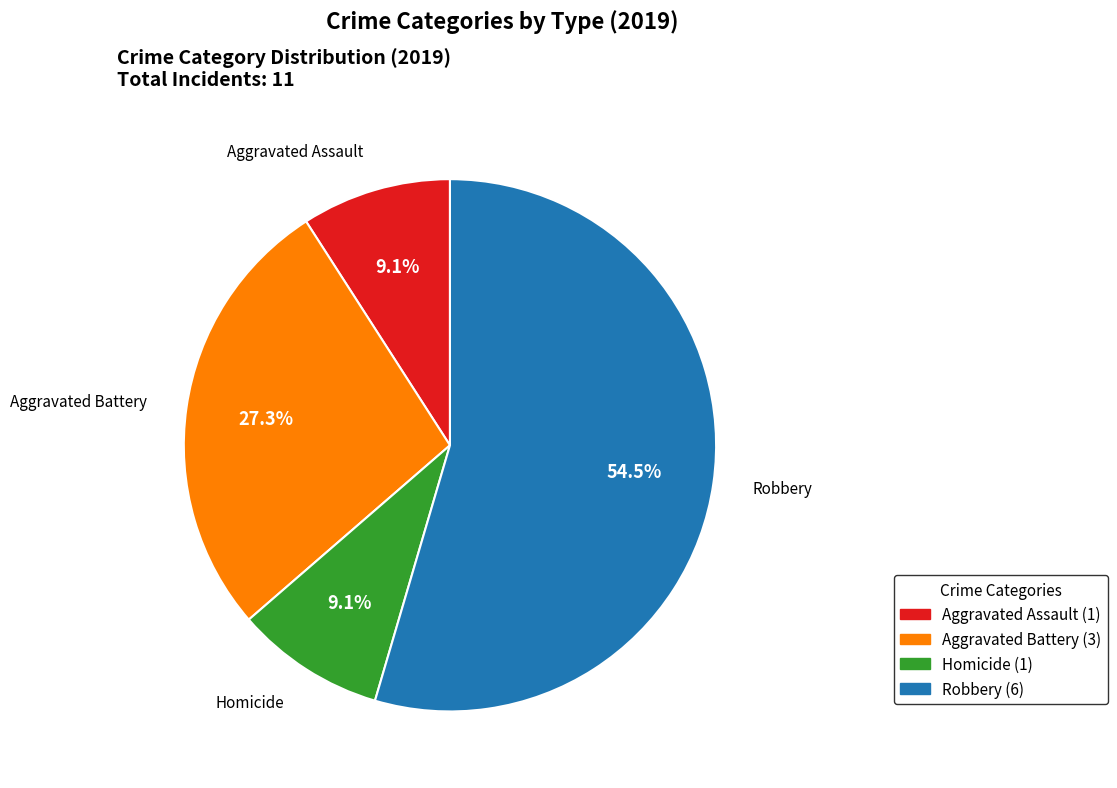

Does any single category account for the majority?

Yes